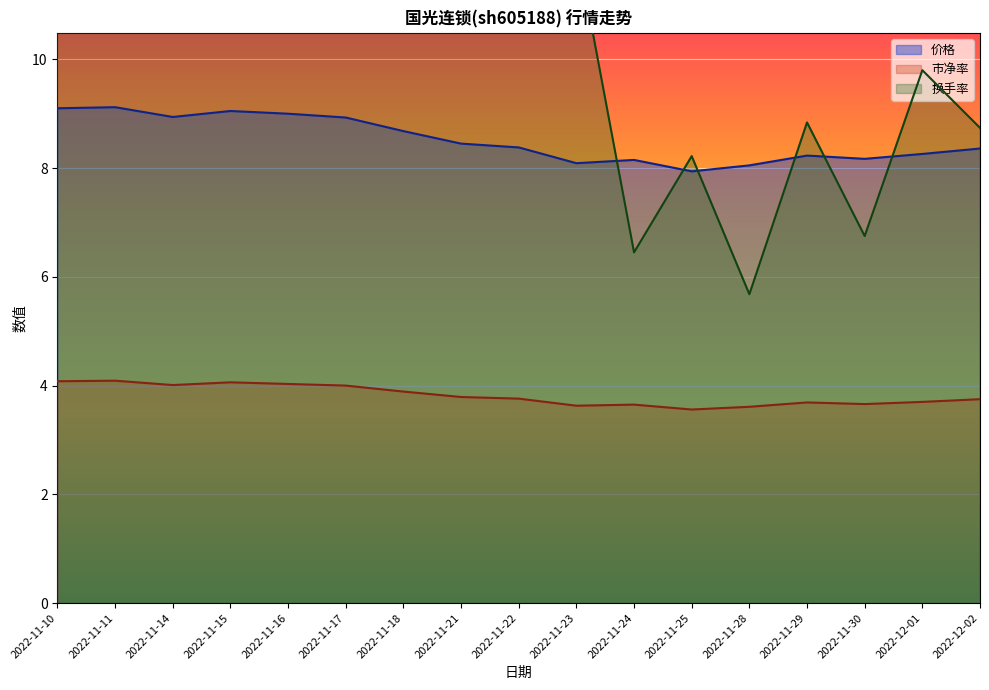

How many interior local valleys does the 价格 series have?

4